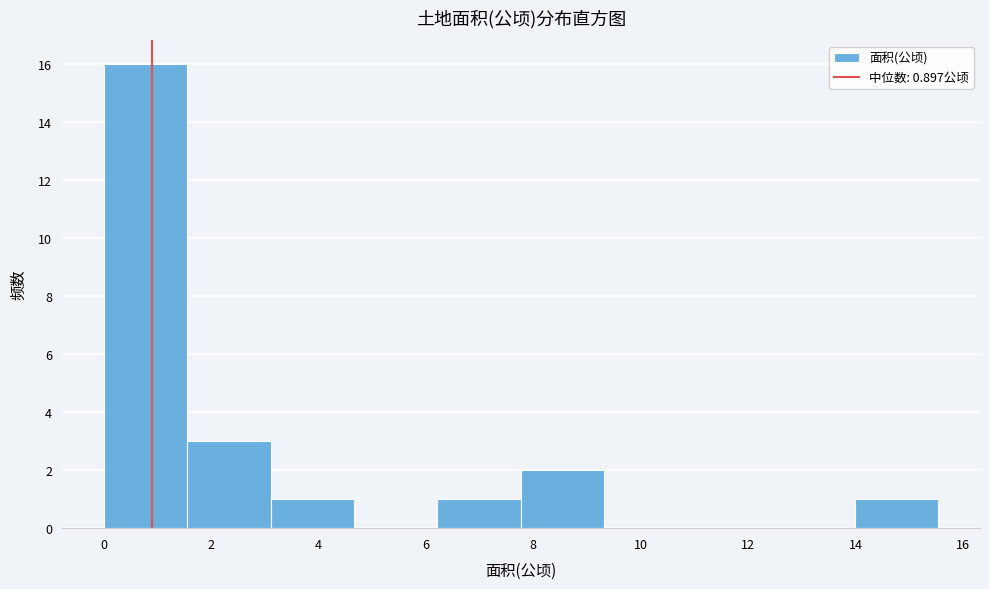

Over which range of the x-axis is the bar tallest?

0.0 to 1.6